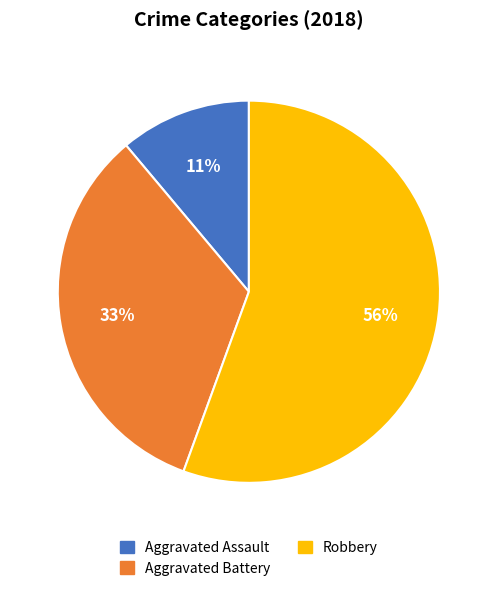

Does any single category account for the majority?

Yes